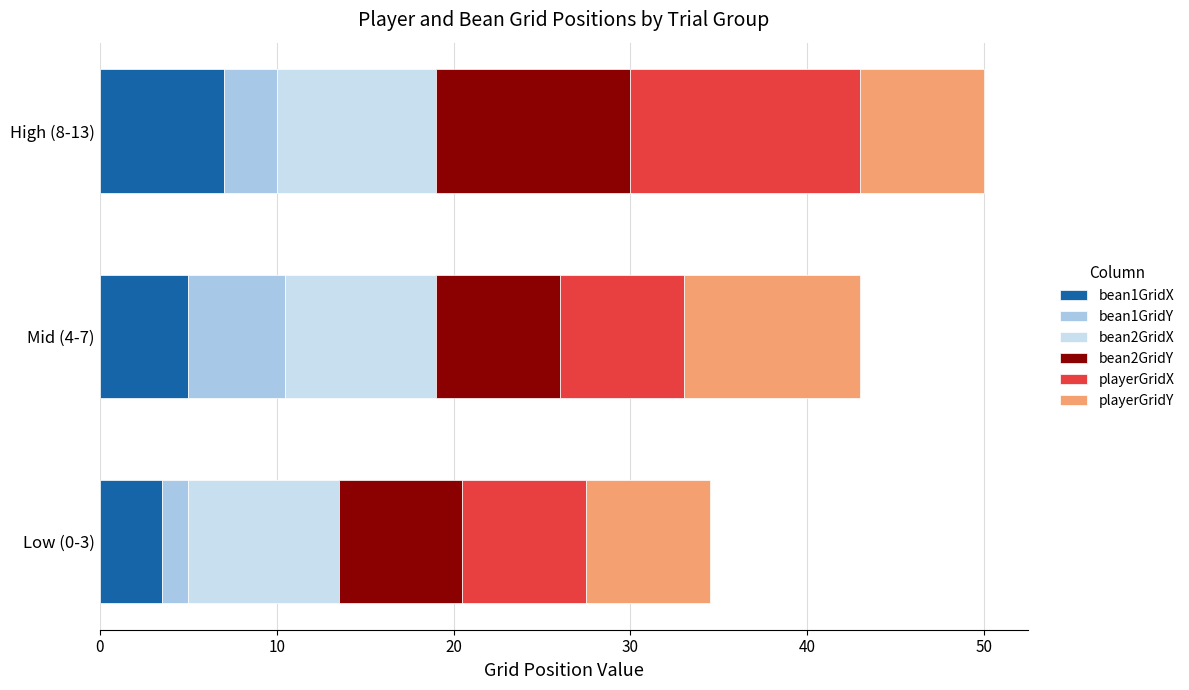

At which label does bean1GridX reach its minimum?

Low (0-3)